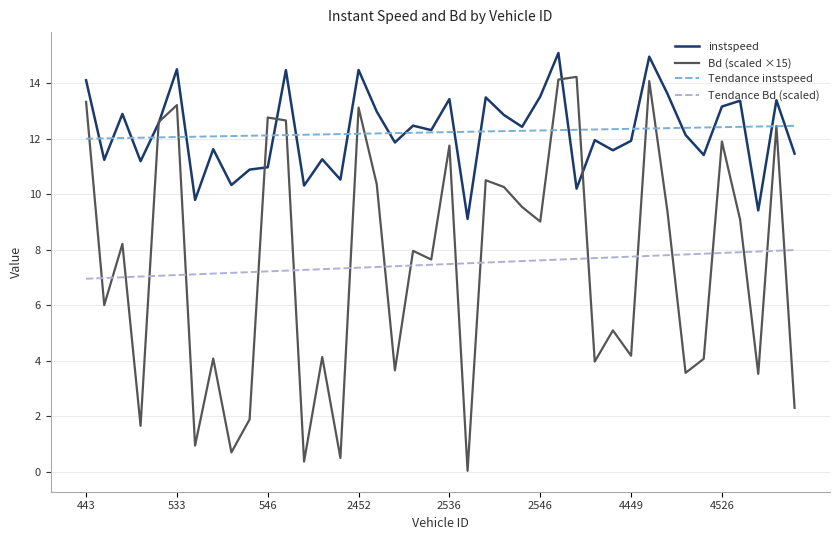

At how many categories does at least one series exceed 1?

40